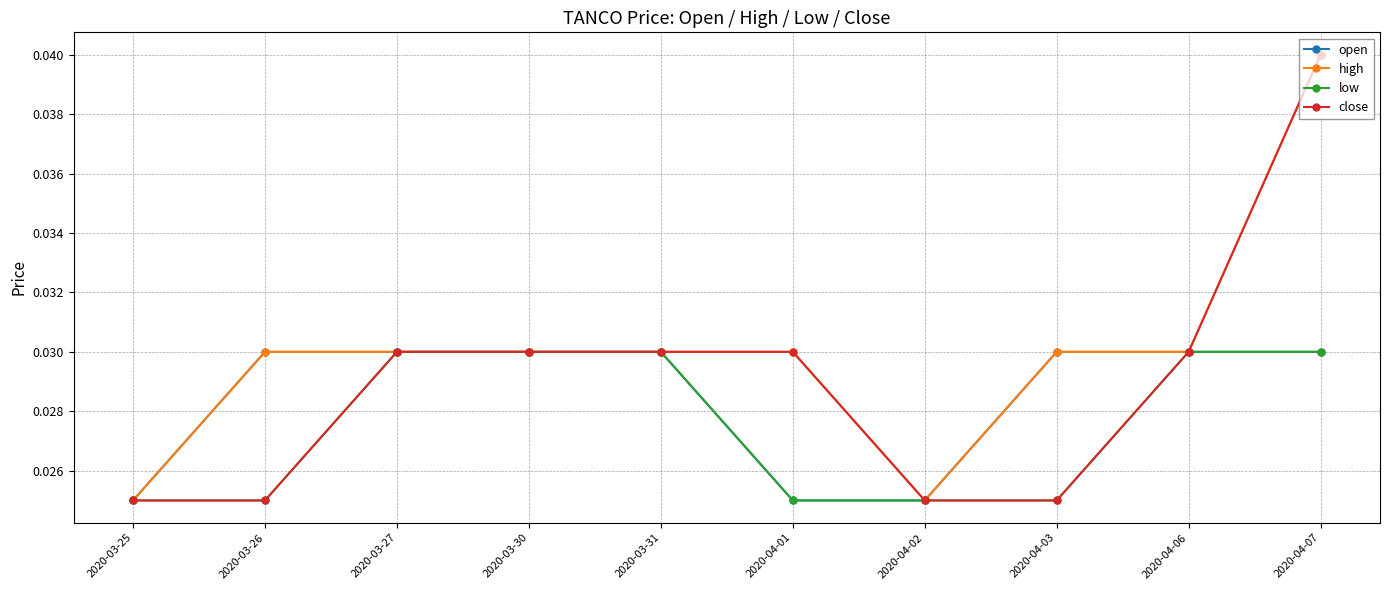

How many categories are shown in the chart?

10